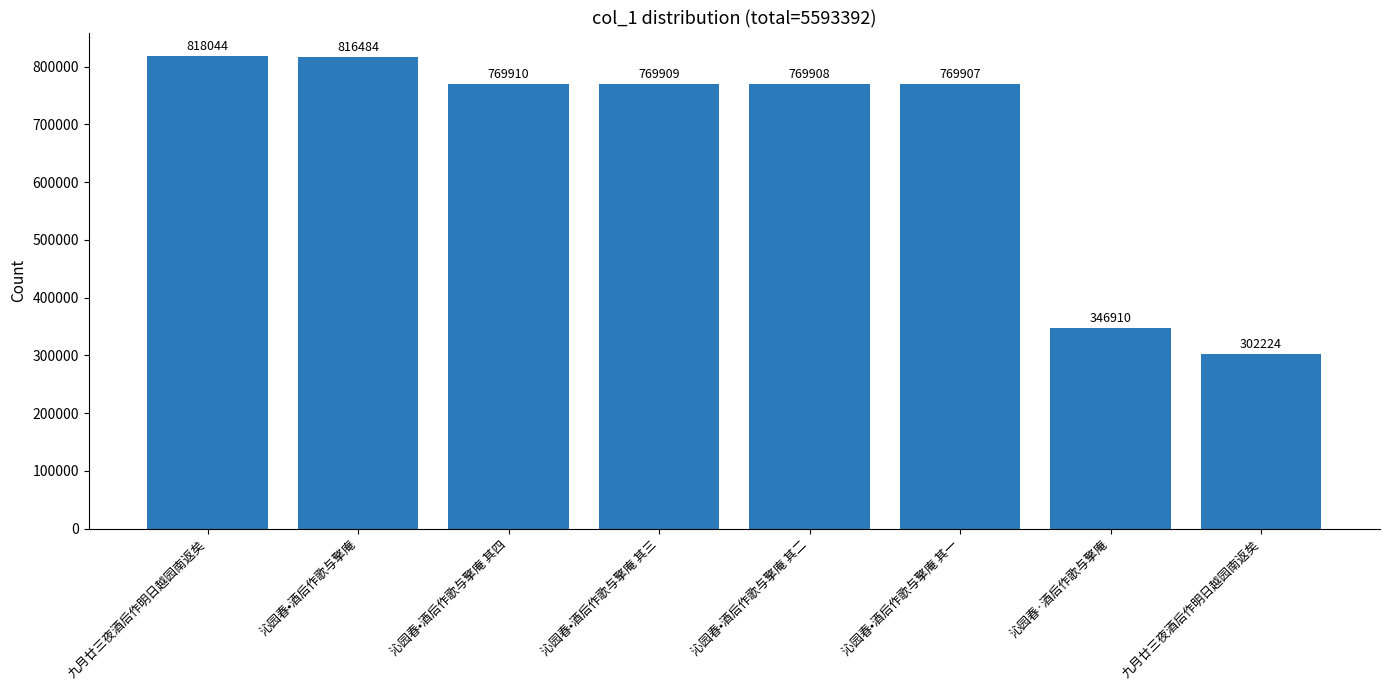

Between 沁园春•酒后作歌与擎庵 其二 and 九月廿三夜酒后作明日越园南返矣, which is larger?

九月廿三夜酒后作明日越园南返矣